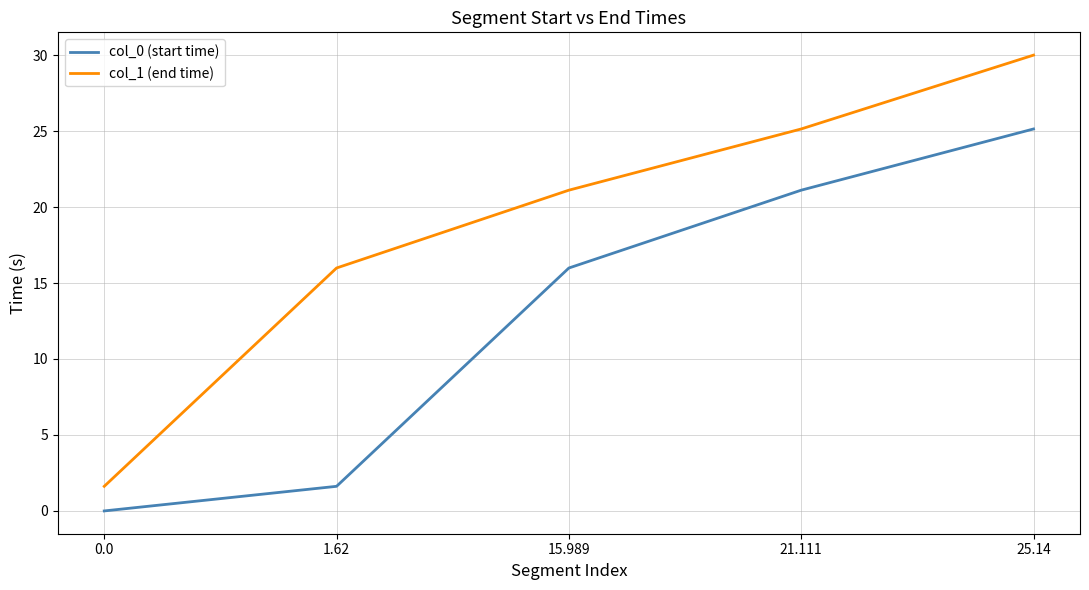

True or false: col_0 (start time) has a value of 25.1 at 25.14.

True